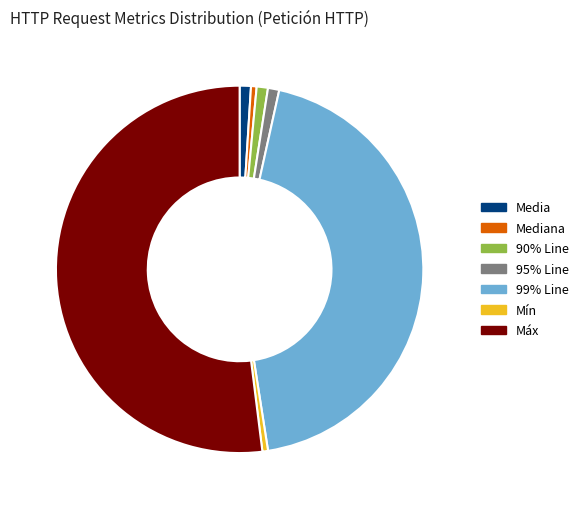

Between 99% Line and Mediana, which is larger?

99% Line